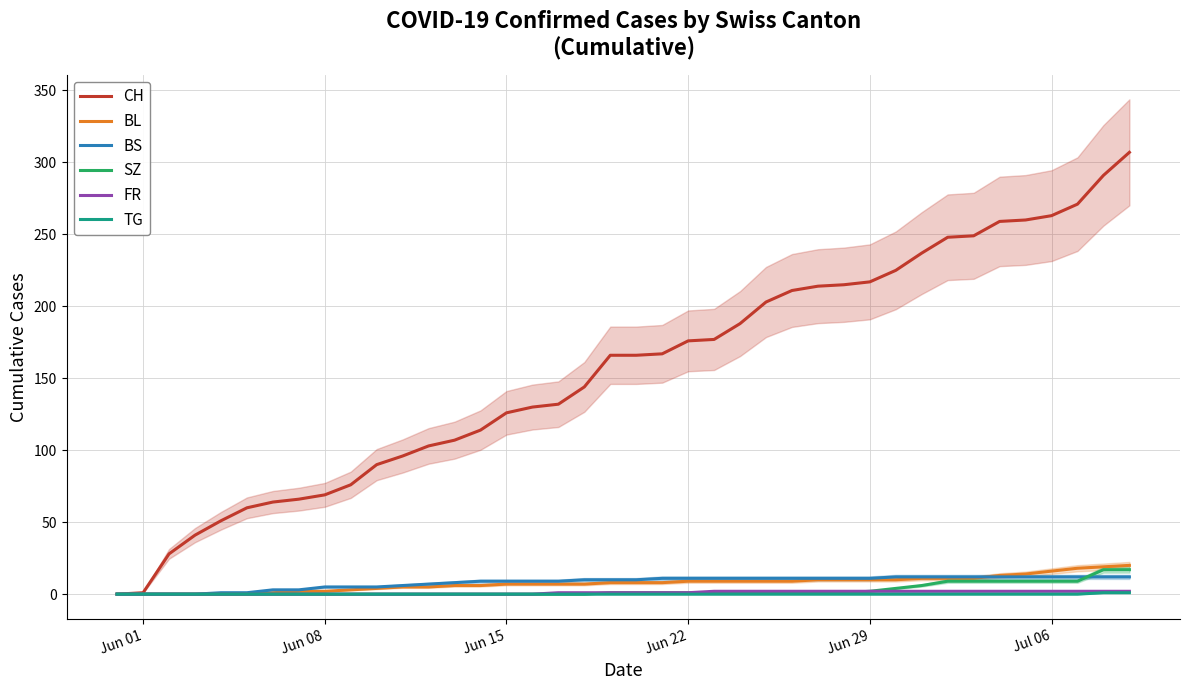

Is this an area chart (filled region under the line)?

No